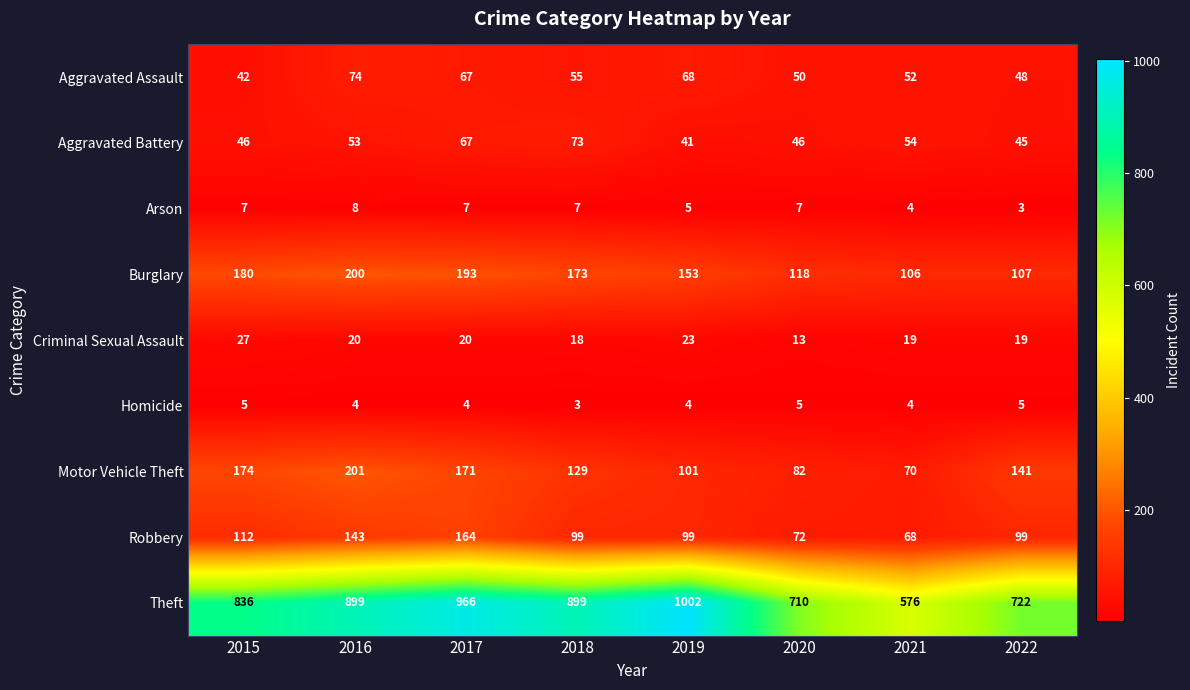

How many data points does each series have?

8